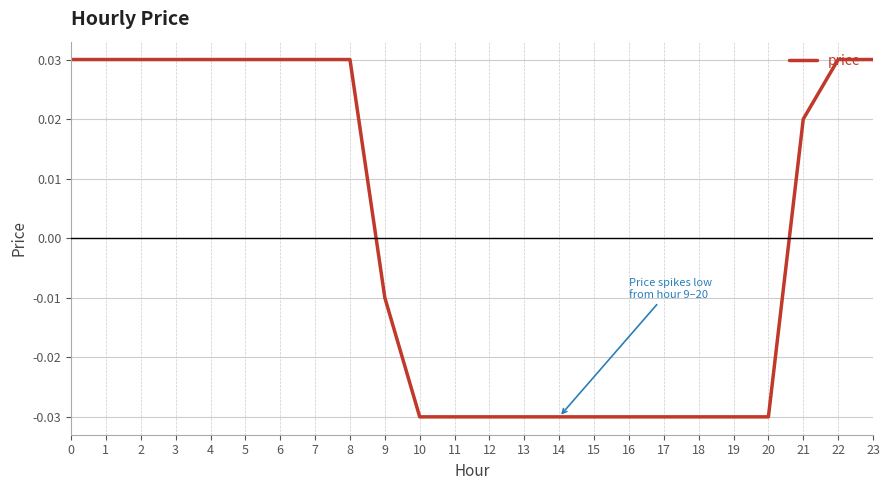

The value at 22 is 0.1. True or false?

False